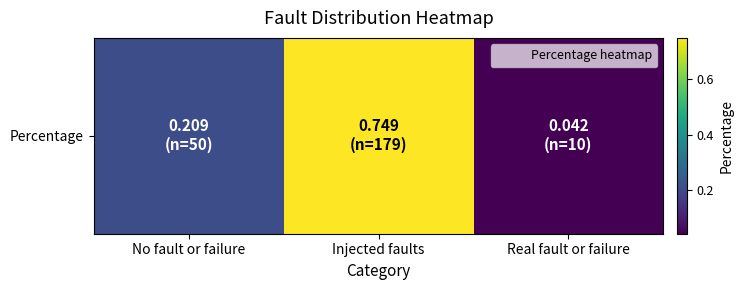

How many distinct data groups are displayed?

1